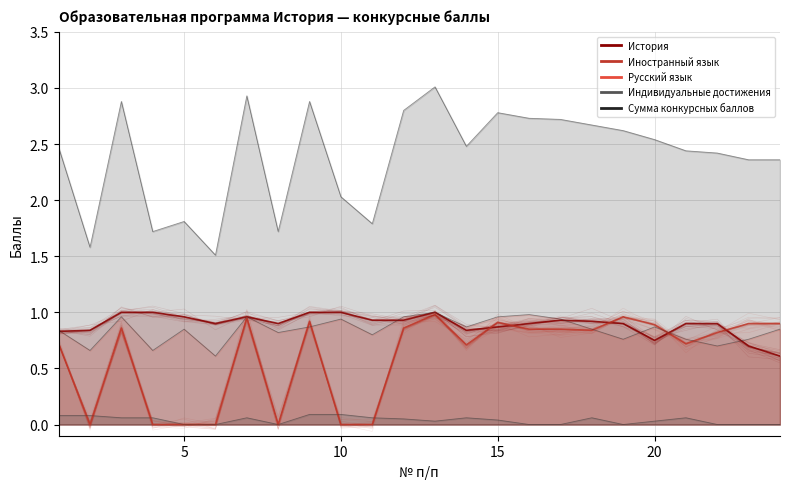

Reading left to right, what are all the values shown in this chart?

История: 0.8	0.8	1.0	1.0	1.0	0.9	1.0	0.9	1.0	1.0	0.9	0.9	1.0	0.8	0.9	0.9	0.9	0.9	0.9	0.8	0.9	0.9	0.7	0.6
Иностранный язык: 0.7	0.0	0.9	0.0	0.0	0.0	0.9	0.0	0.9	0.0	0.0	0.9	1.0	0.7	0.9	0.8	0.8	0.8	1.0	0.9	0.7	0.8	0.9	0.9
Русский язык: 0.8	0.7	1.0	0.7	0.8	0.6	1.0	0.8	0.9	0.9	0.8	1.0	1.0	0.9	1.0	1.0	0.9	0.8	0.8	0.9	0.8	0.7	0.8	0.8
Индивидуальные достижения: 0.1	0.1	0.1	0.1	0.0	0.0	0.1	0.0	0.1	0.1	0.1	0.1	0.0	0.1	0.0	0.0	0.0	0.1	0.0	0.0	0.1	0.0	0.0	0.0
Сумма конкурсных баллов: 2.5	1.6	2.9	1.7	1.8	1.5	2.9	1.7	2.9	2.0	1.8	2.8	3.0	2.5	2.8	2.7	2.7	2.7	2.6	2.5	2.4	2.4	2.4	2.4